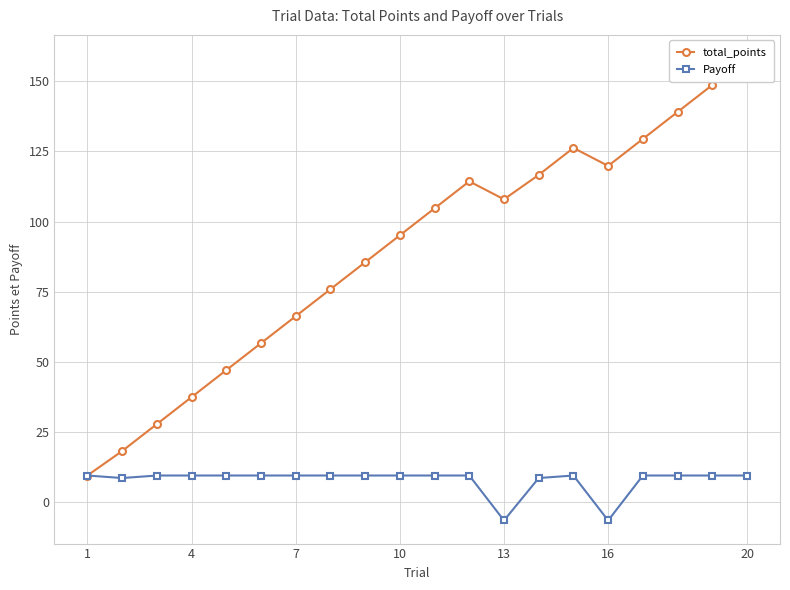

What is the highest value of the Payoff series?

9.6